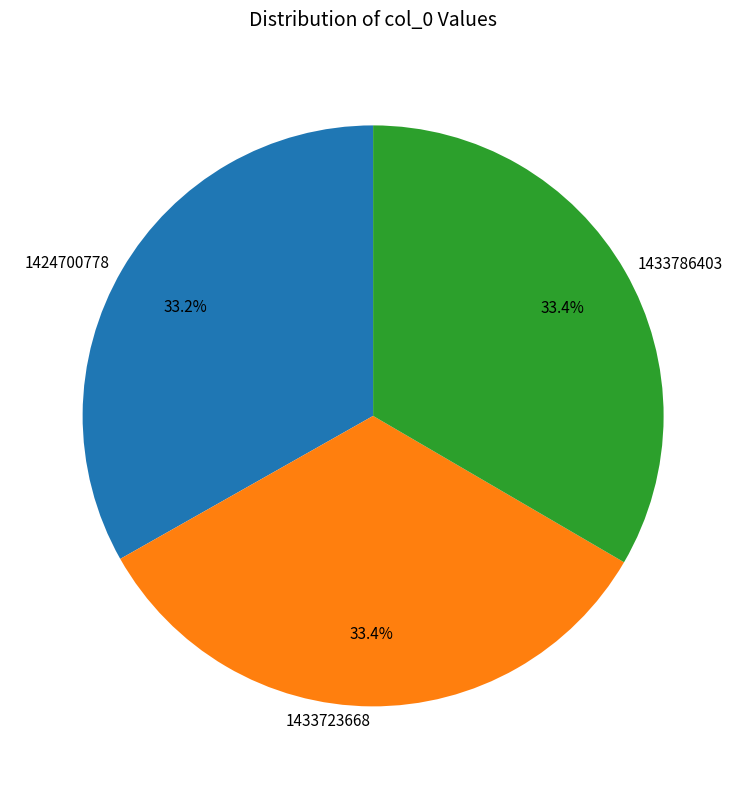

Approximately how many times larger is the value at 1424700778 compared to 1433723668?

1.0